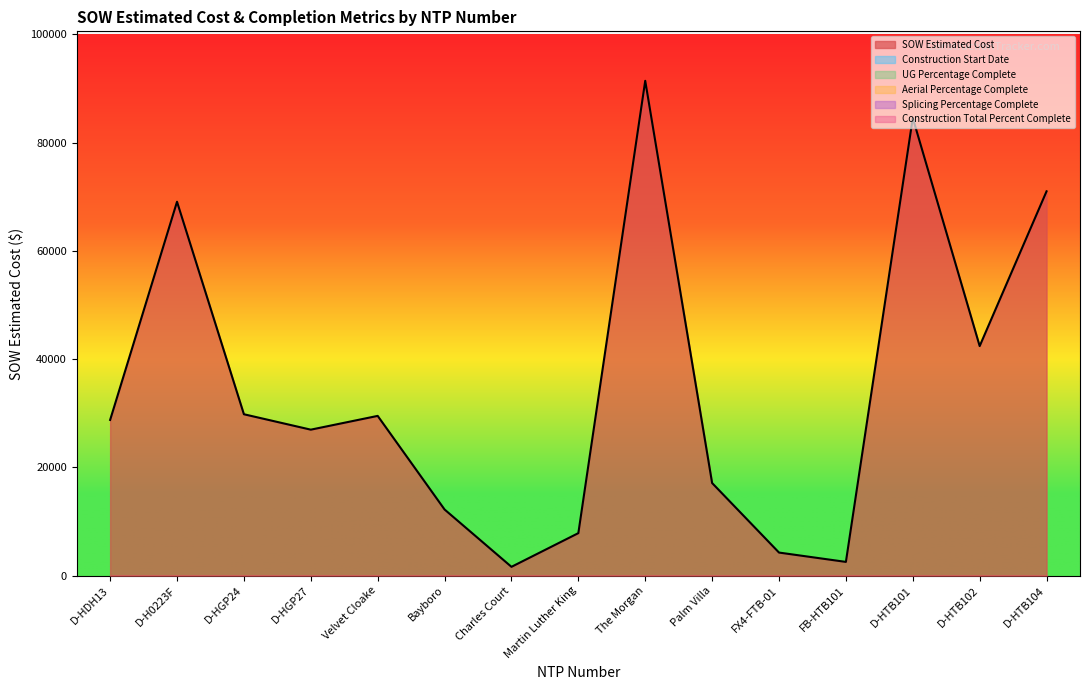

Which series changed the most between FX4-FTB-01 and D-HTB102?

SOW Estimated Cost